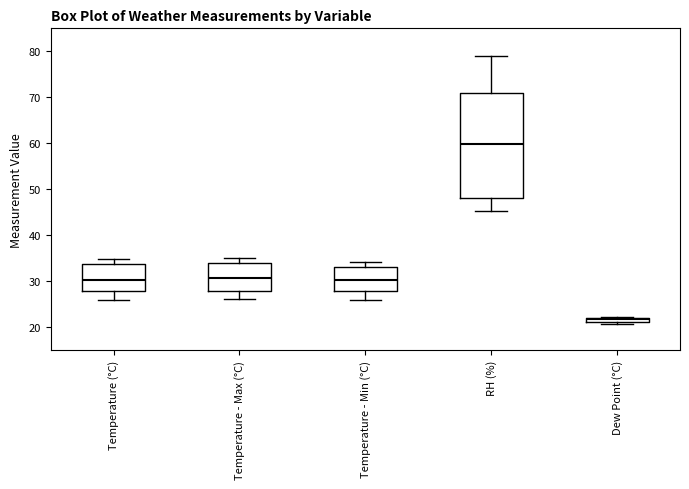

Where is the upper edge of the box for Dew Point (°C) on the y-axis? The values are not printed on the chart, so give them approximately, as read against the axis.

22